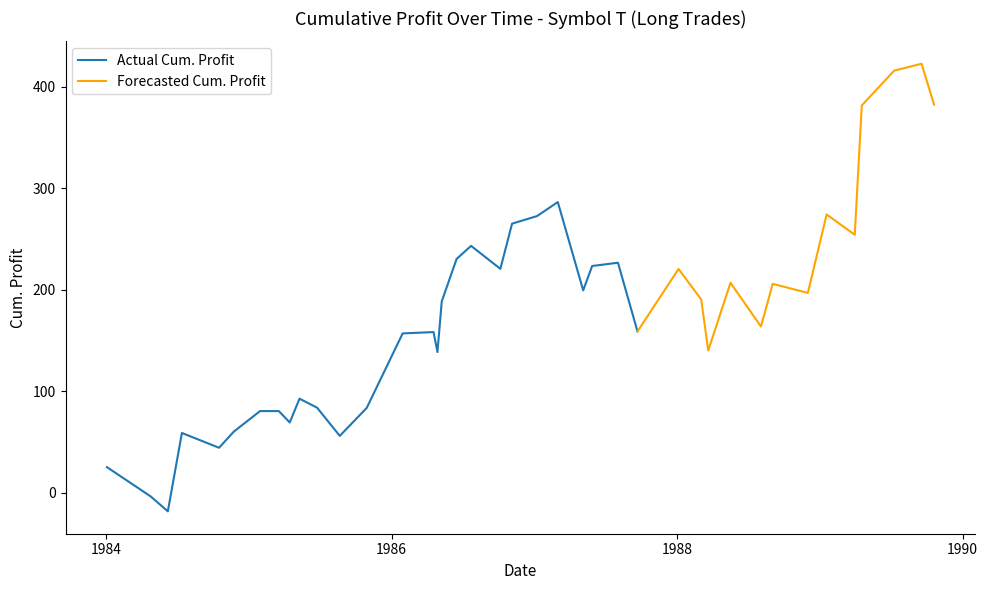

List the labels in order of value, largest first.

38, 37, 39, 36, 22, 34, 21, 20, 35, 18, 17, 25, 24, 19, 27, 30, 32, 23, 33, 28, 16, 31, 26, 14, 13, 29, 15, 9, 10, 12, 6, 7, 8, 5, 3, 11, 4, 0, 1, 2